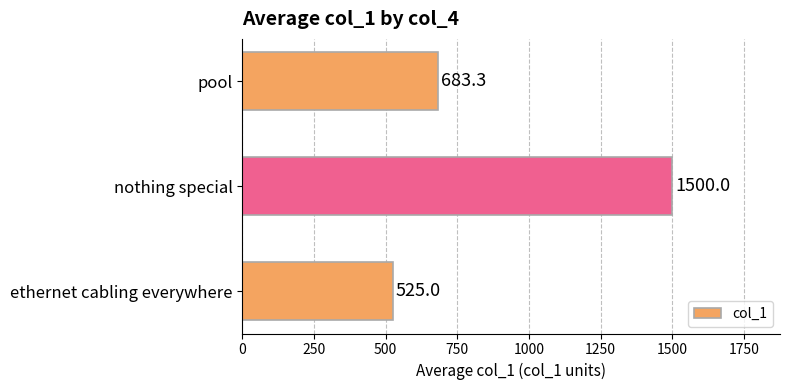

Does the chart contain stacked bars?

No